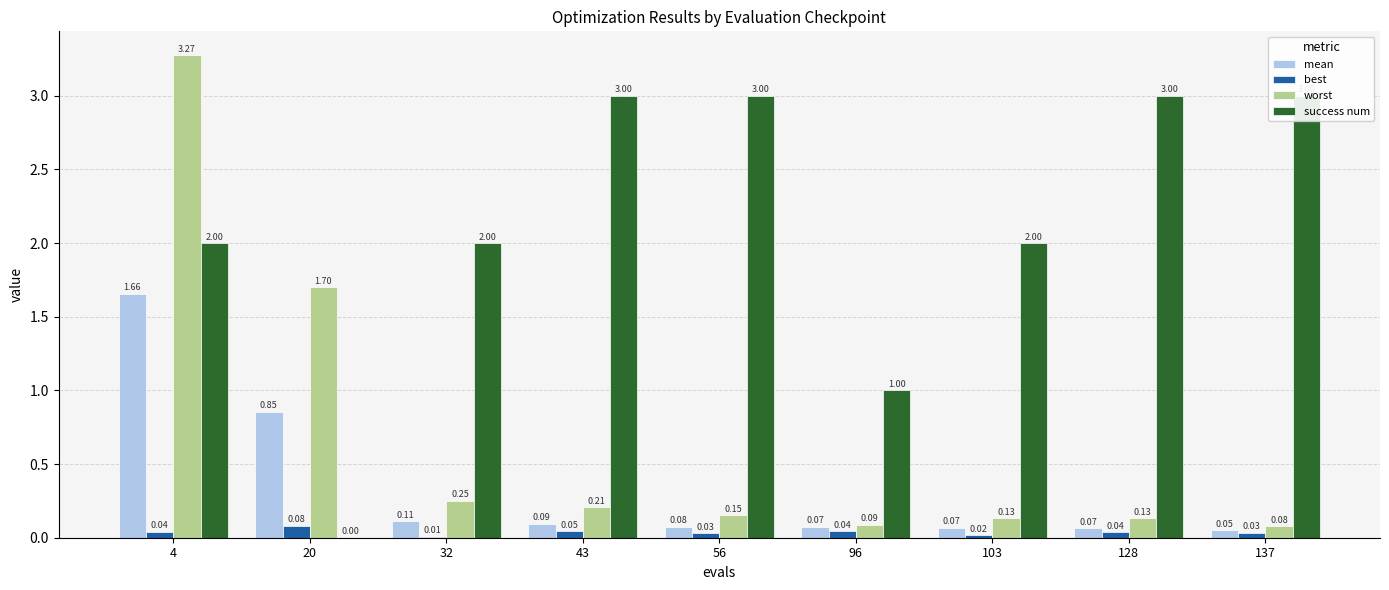

Which series has the largest range (max minus min)?

worst